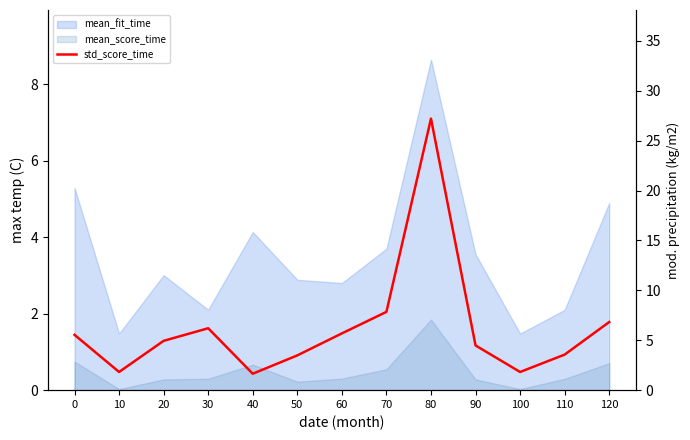

Is it true that the value at 90 is 4.5?

True